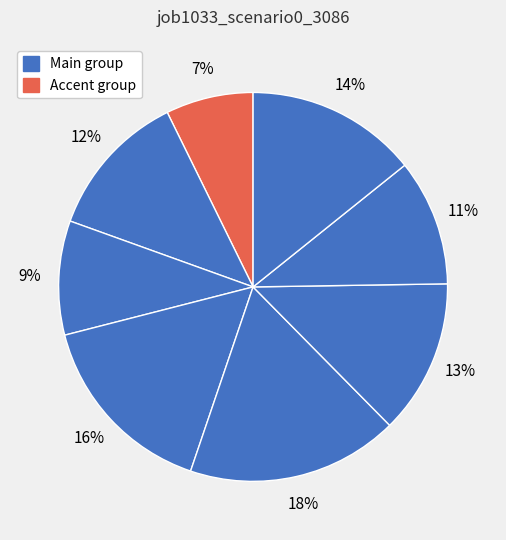

Count the number of slices in the pie.

8